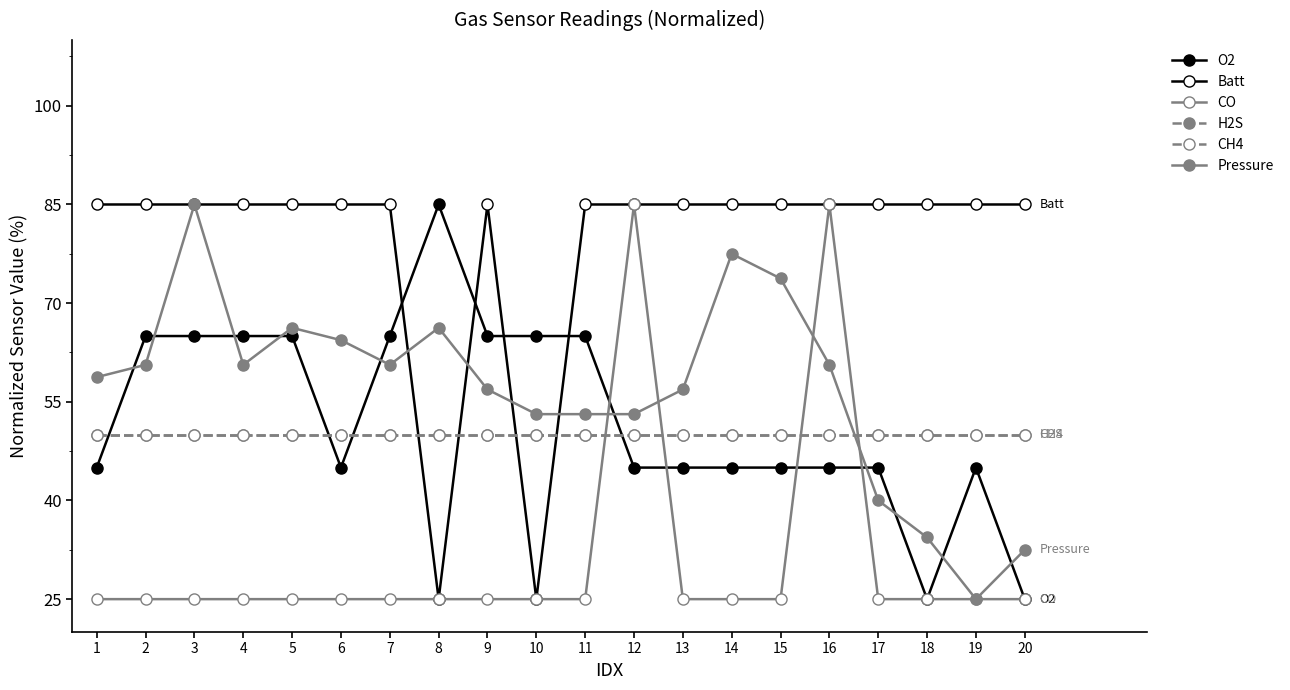

What is the sum of all CO values?

620.0